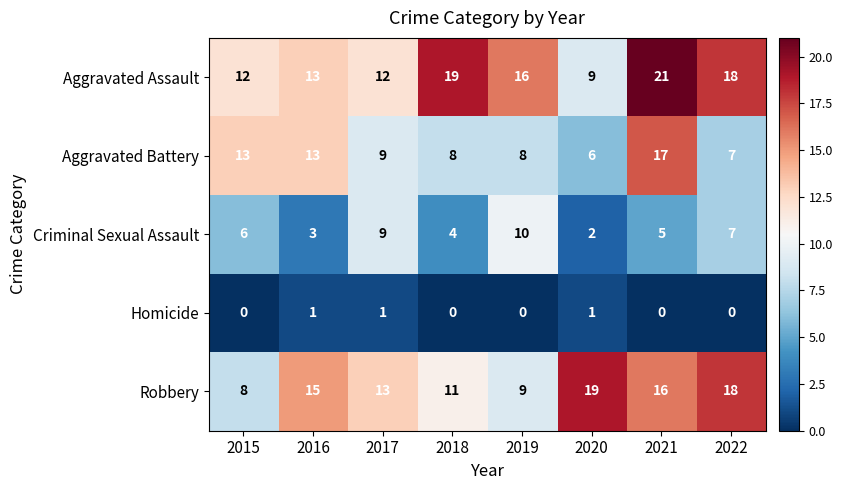

Where does the Aggravated Assault series first go above 16?

2018